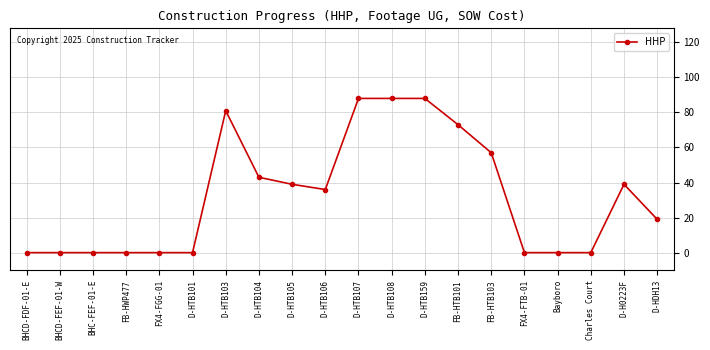

True or false: the data shows 0 at Charles Court.

True